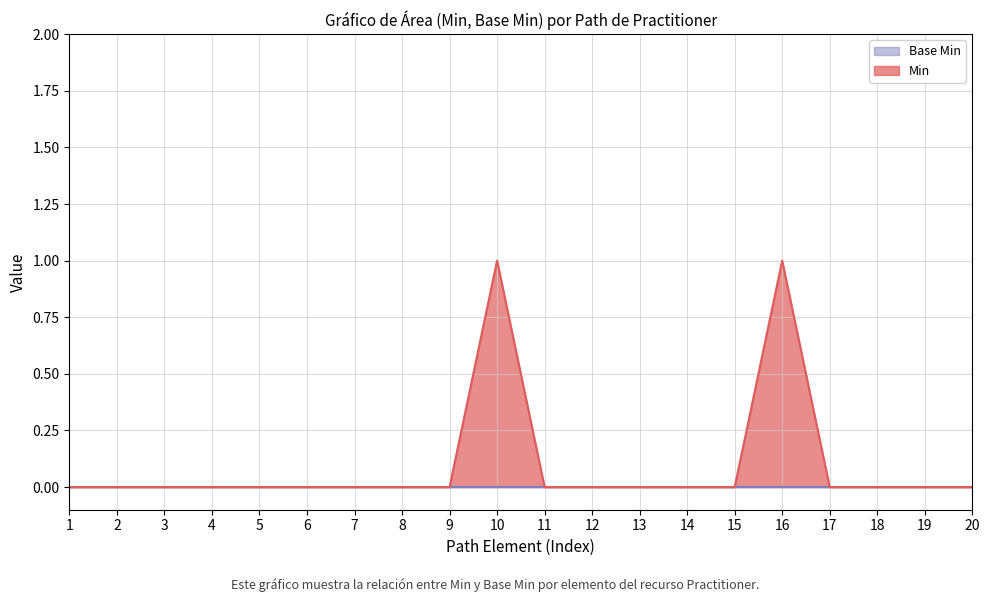

Which series has the largest total across all categories?

Min